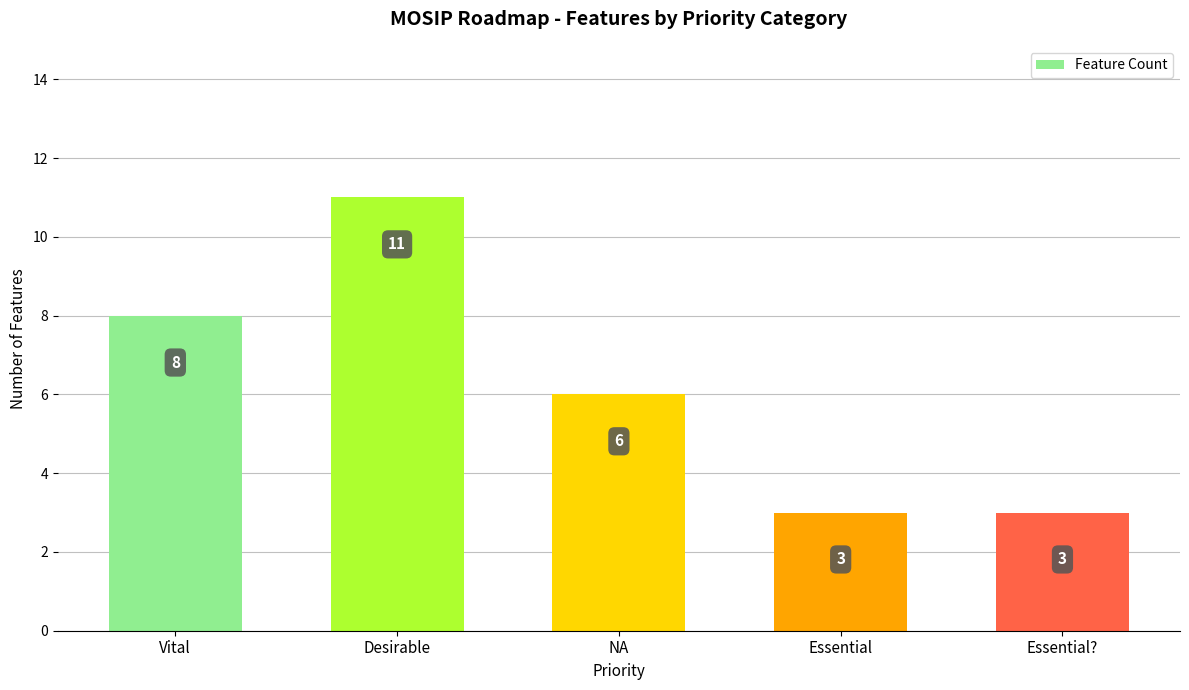

What value does the data have at NA?

6